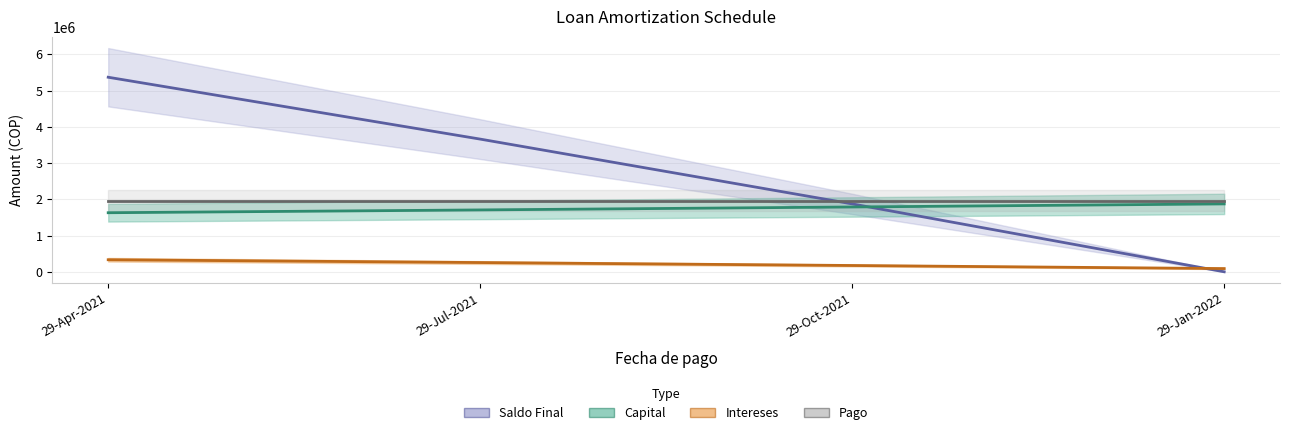

Is it true that Intereses equals 570788.0 at 29-Apr-2021?

False